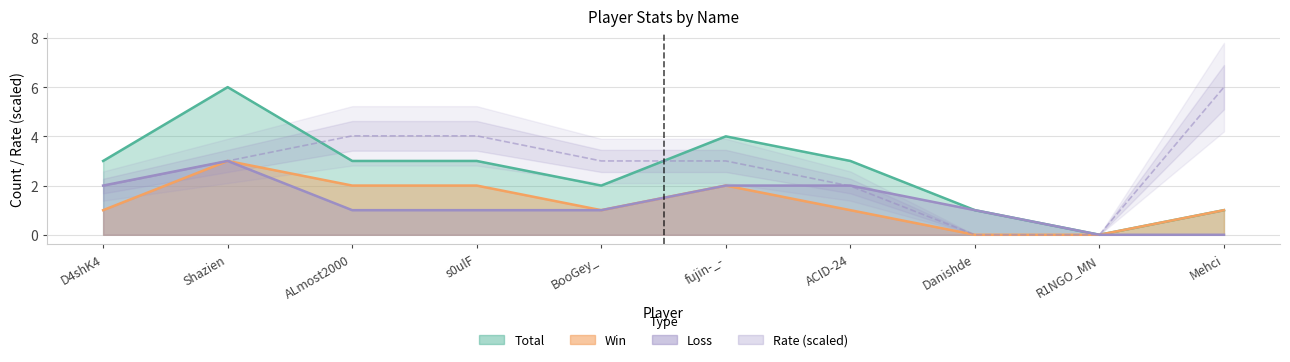

The chart shows a value of 3.7 at Mehci. True or false?

False